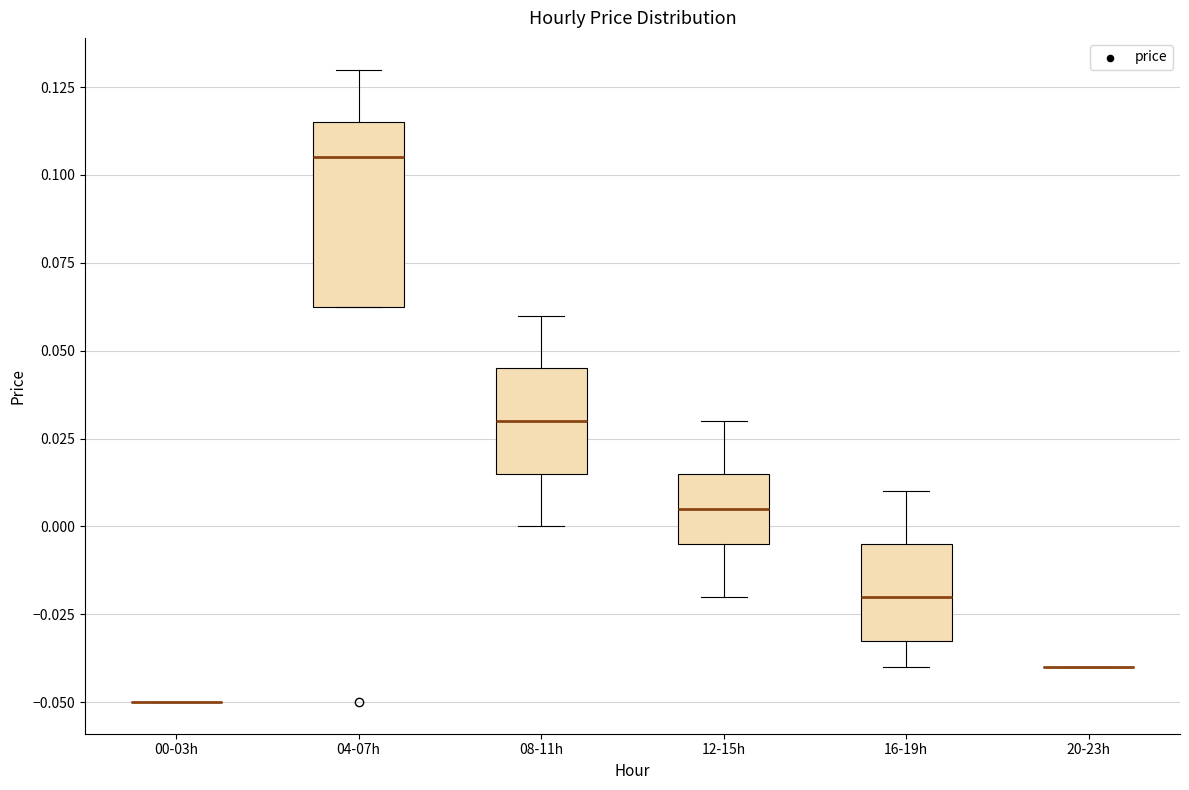

Which box is the tallest, from its lower edge to its upper edge?

04-07h